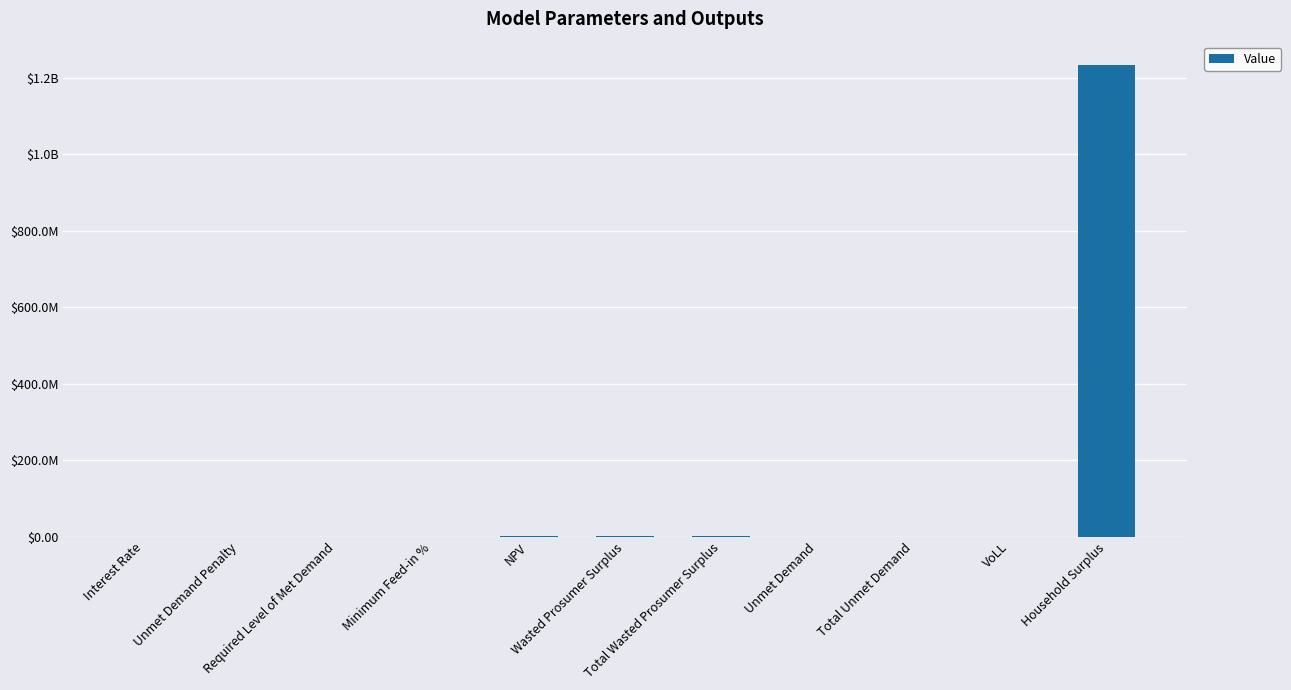

What is the change in value from Interest Rate to VoLL?

+0.6